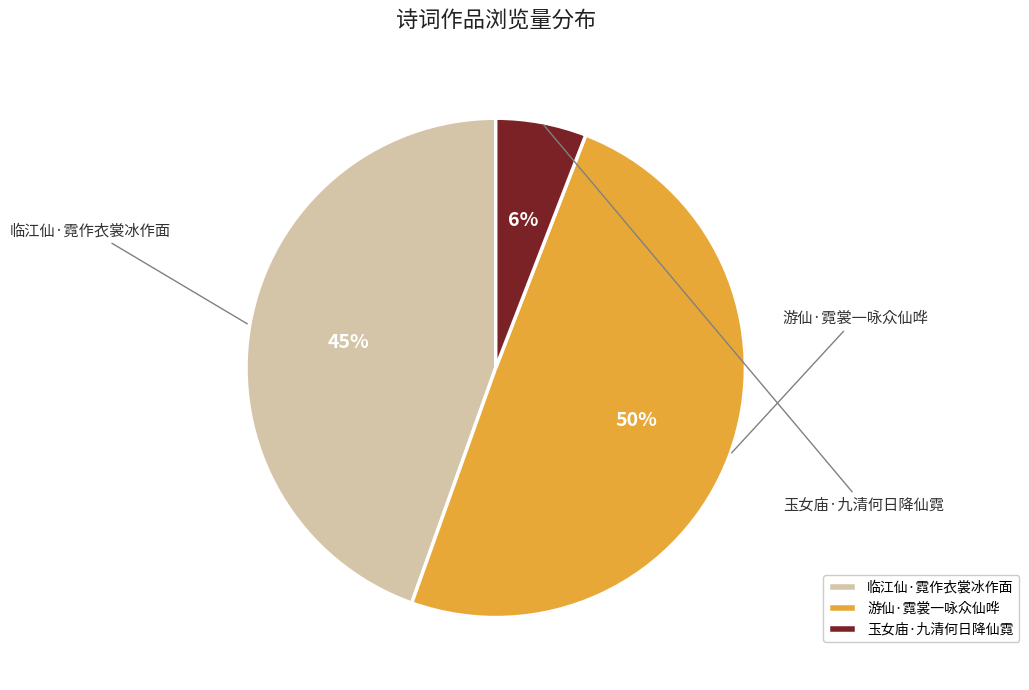

Is there any slice that represents more than half of the pie?

No